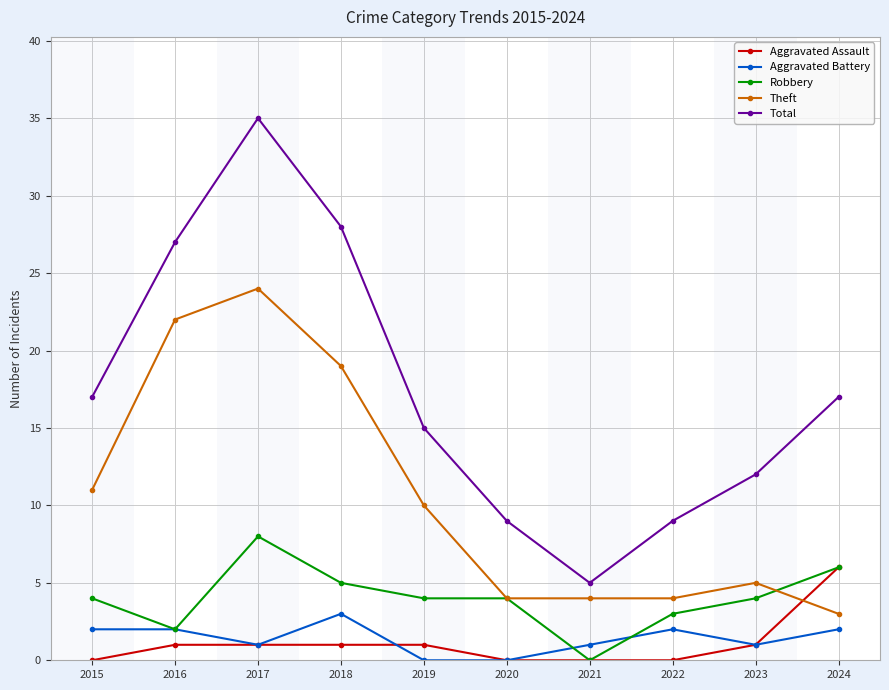

Is it true that Aggravated Battery equals 1 at 2017?

True